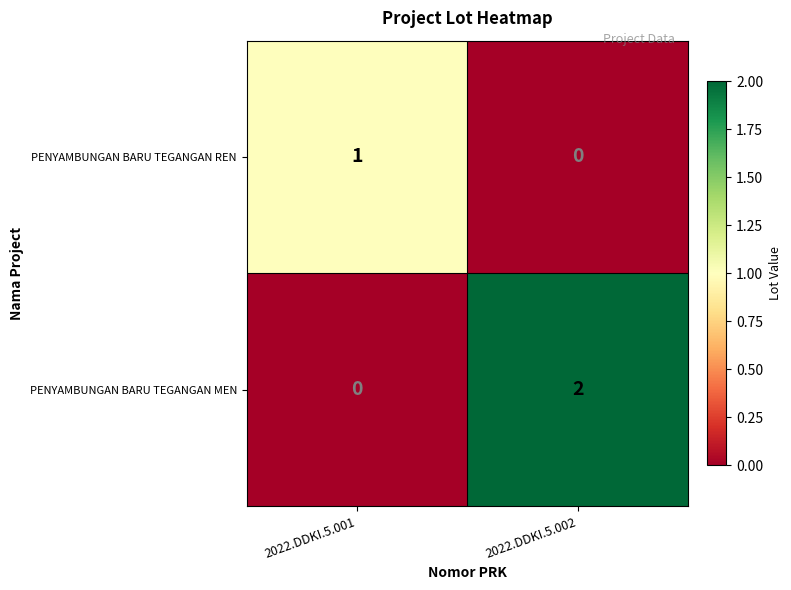

Which series has the largest total across all categories?

PENYAMBUNGAN BARU TEGANGAN MEN